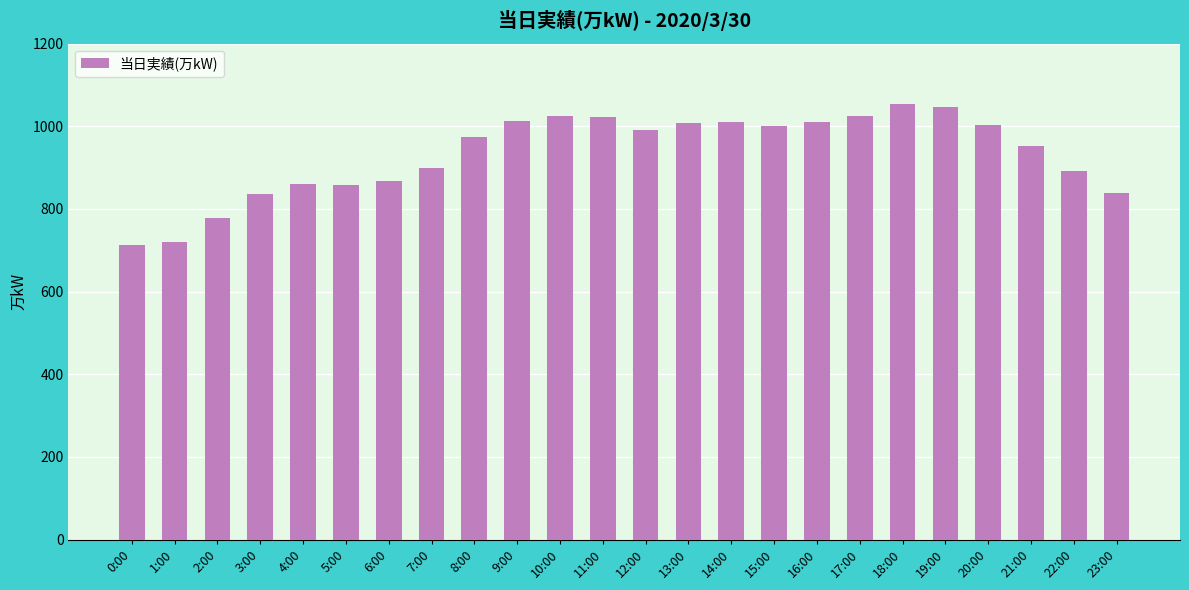

What is the sum of all values?

22401